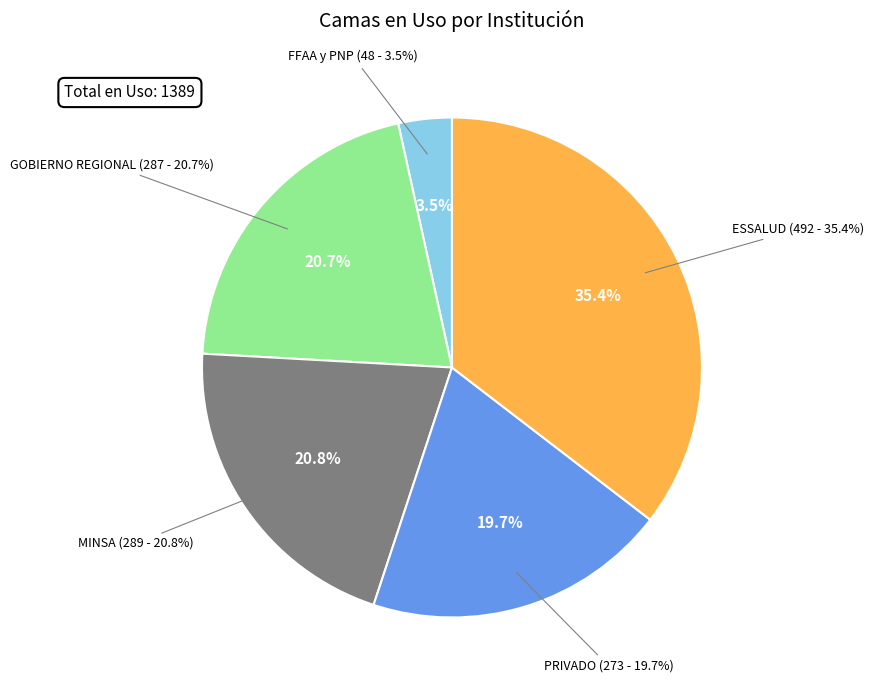

To the nearest percent, what percentage of the pie is GOBIERNO REGIONAL?

21%